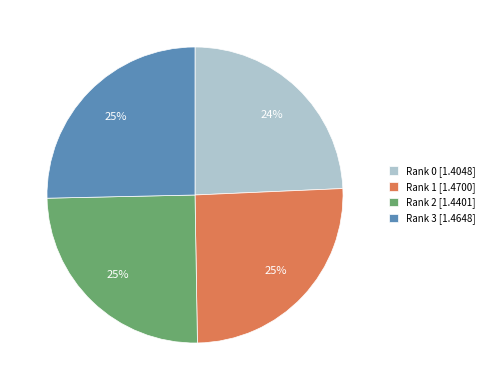

How many segments does this pie chart have?

4